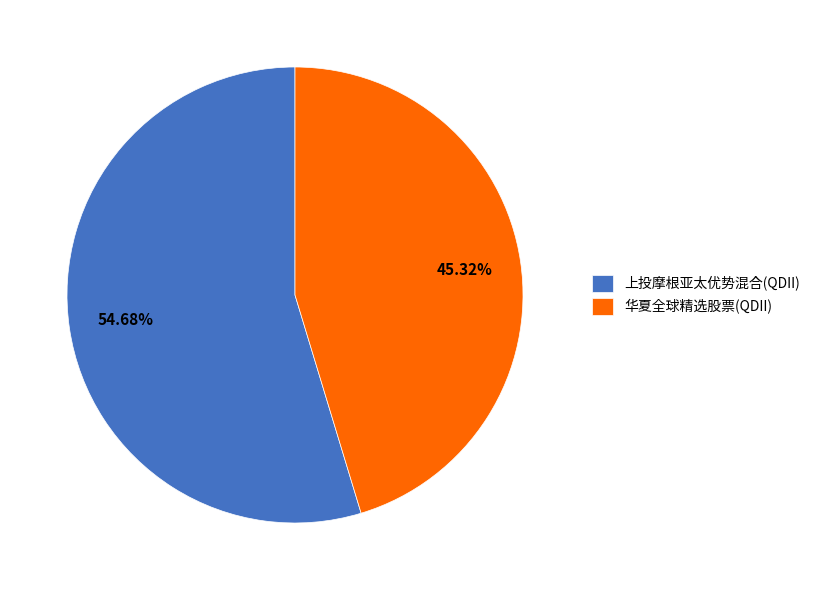

Do 上投摩根亚太优势混合(QDII) and 华夏全球精选股票(QDII) together represent more than half of the pie?

Yes